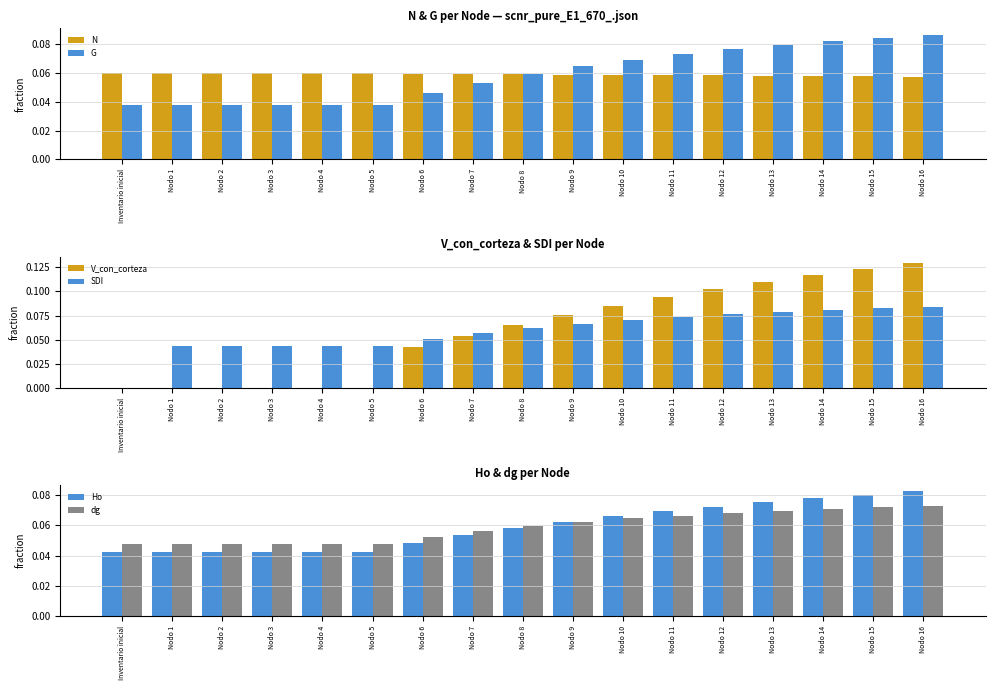

What is the label of the 9th bar from the right?

Nodo 8